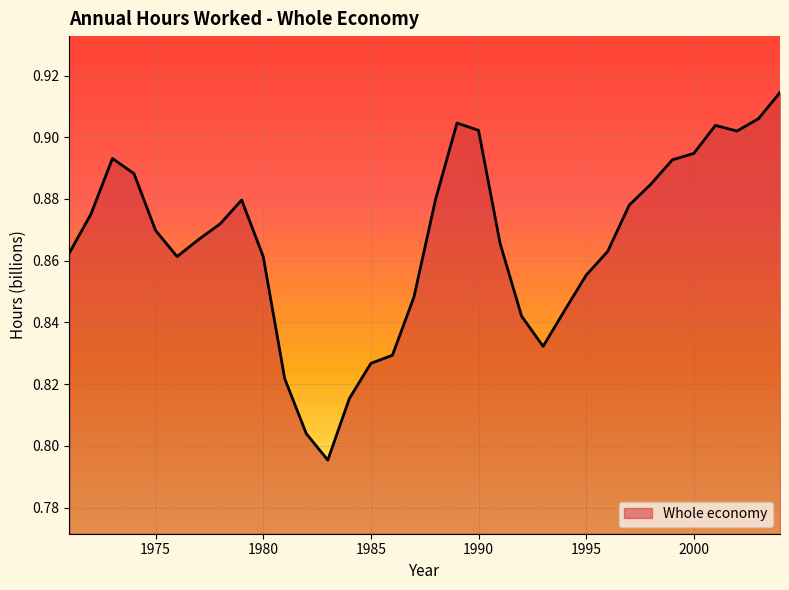

How many lines are shown in the chart?

1